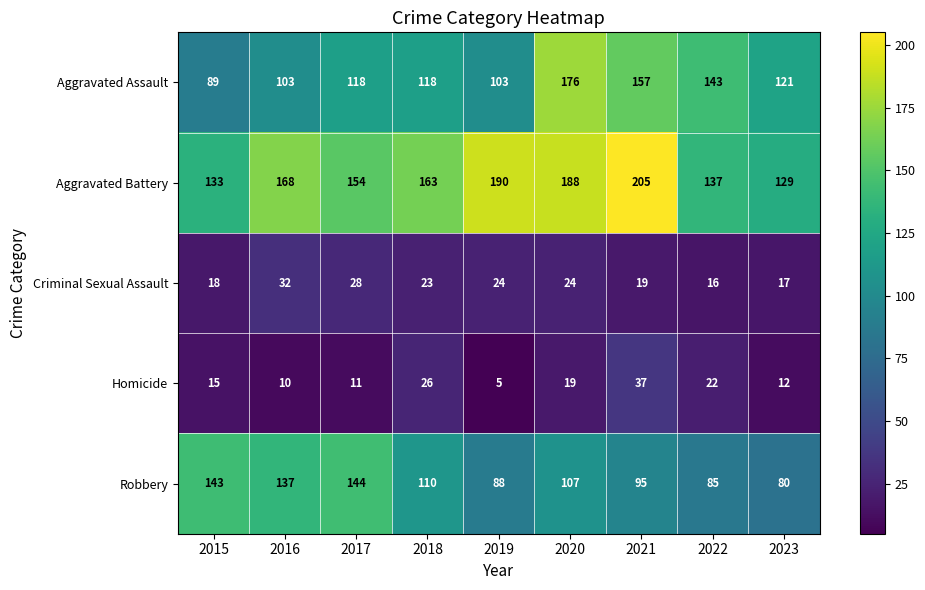

What is the average value of the Aggravated Battery series?

163